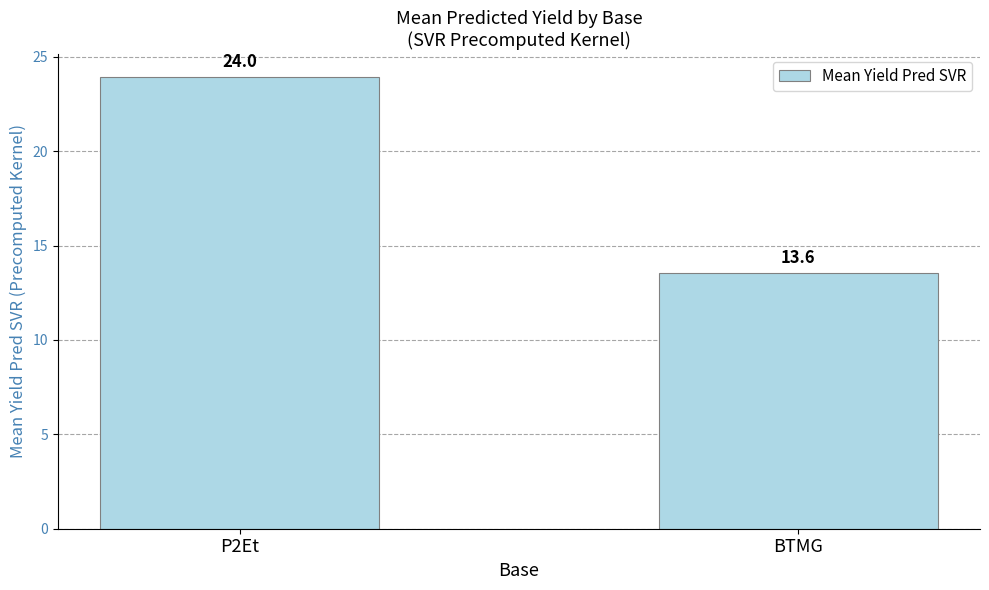

Reading left to right, transcribe all the data shown in this chart.

P2Et=24.0	BTMG=13.6